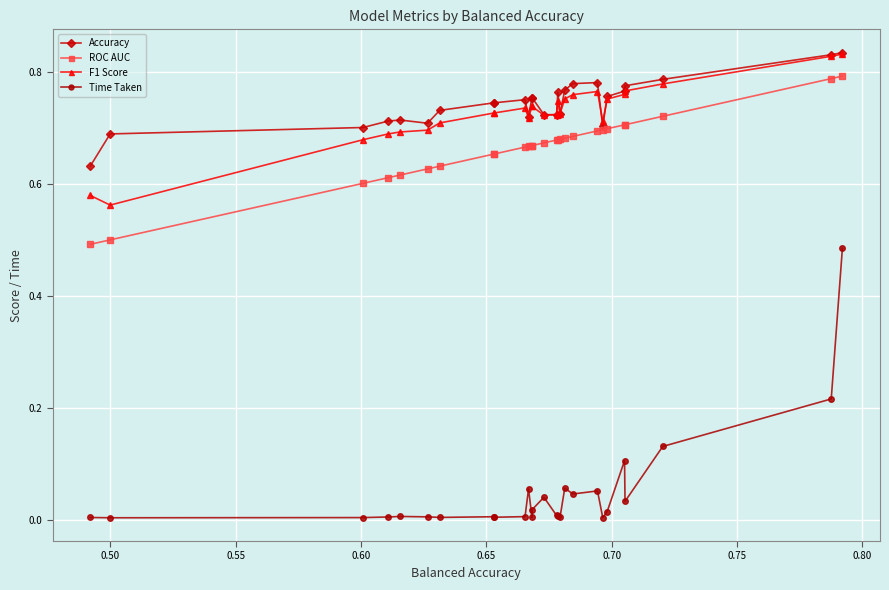

At which category does Time Taken reach its first local valley?

0.50